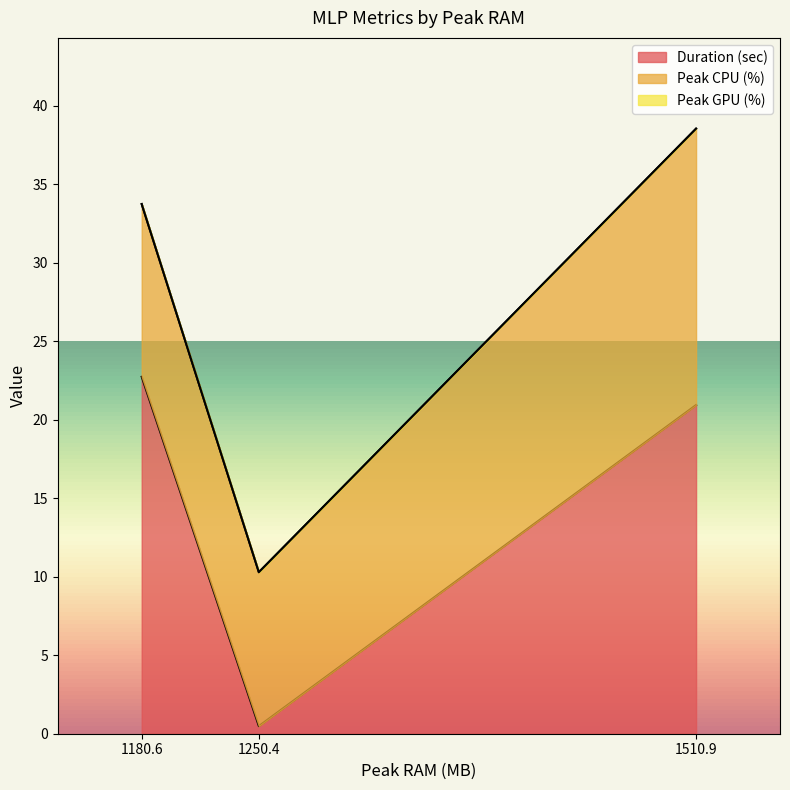

List the series in order of their peak value, highest first.

Duration (sec), Peak CPU (%), Peak GPU (%)